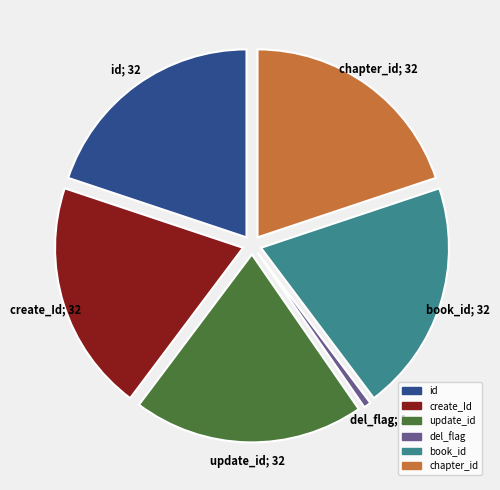

How many segments does this pie chart have?

6